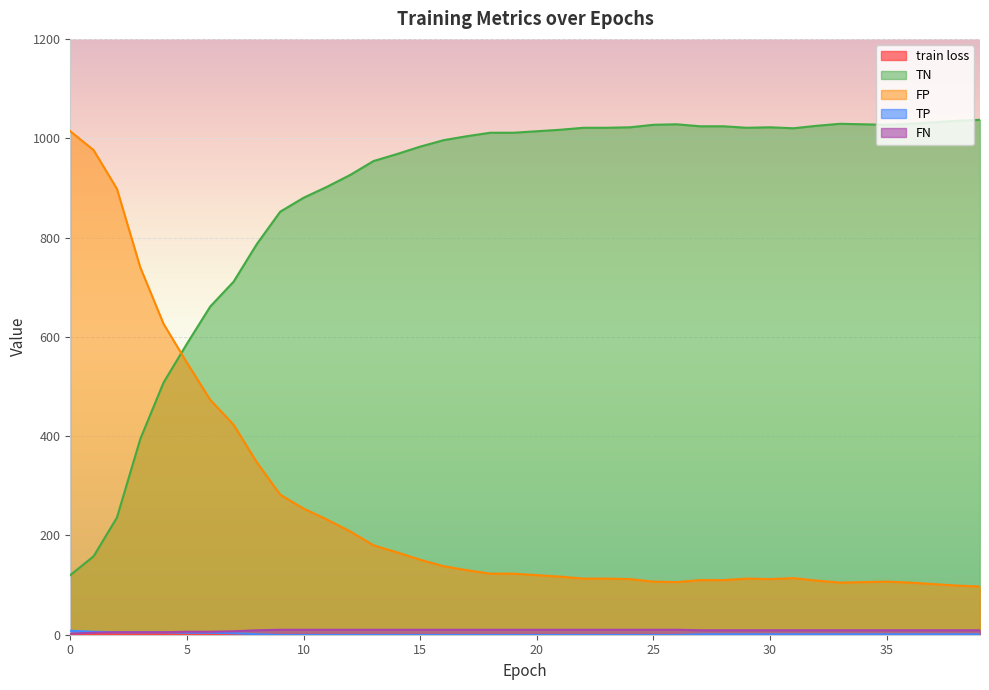

True or false: FP has more than 2 interior local peaks.

True